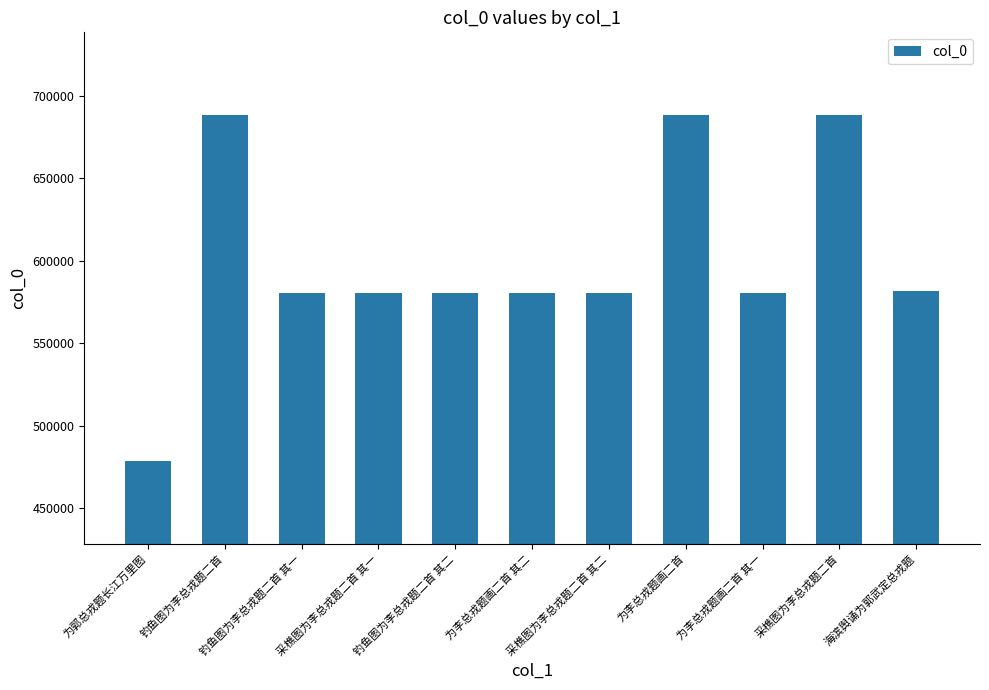

What is the greatest value displayed?

688409